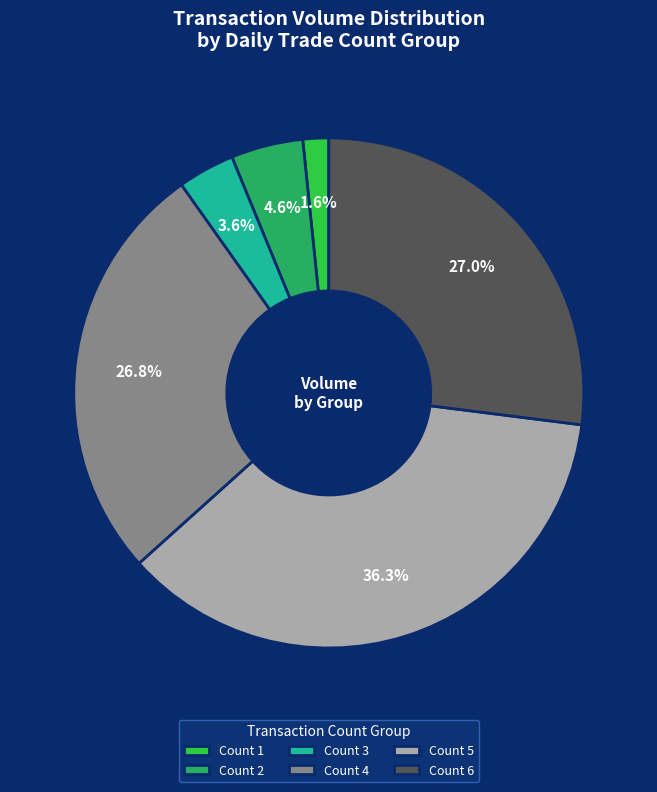

Which category has the smallest portion of the pie?

Count 1